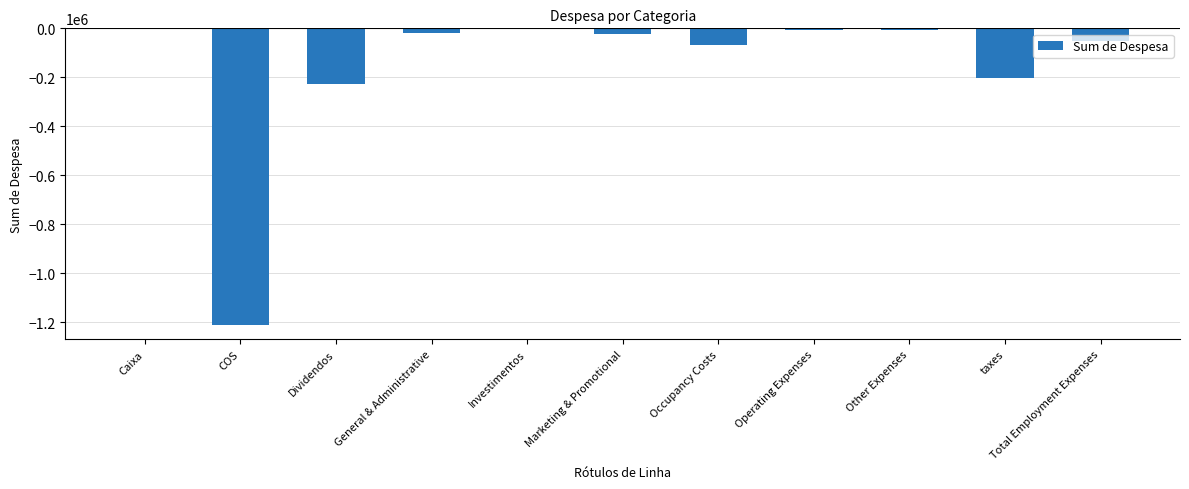

Between COS and Dividendos, which is larger?

Dividendos